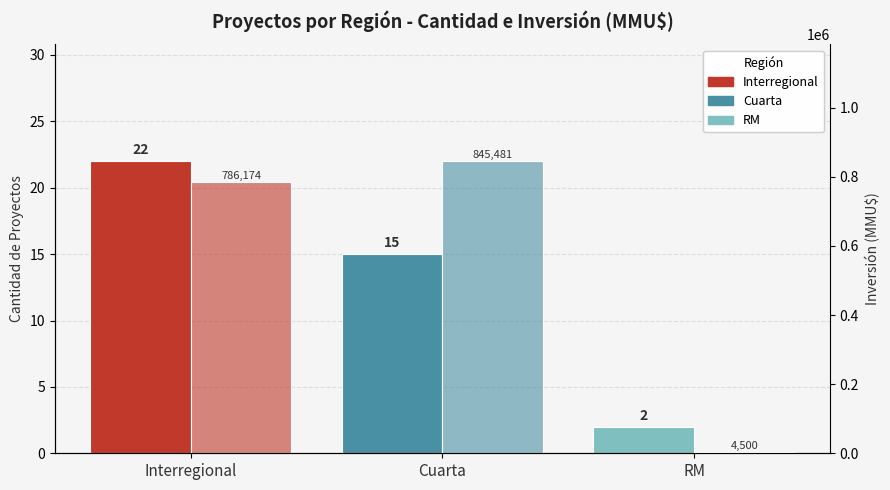

At how many categories does at least one series exceed 550583?

2